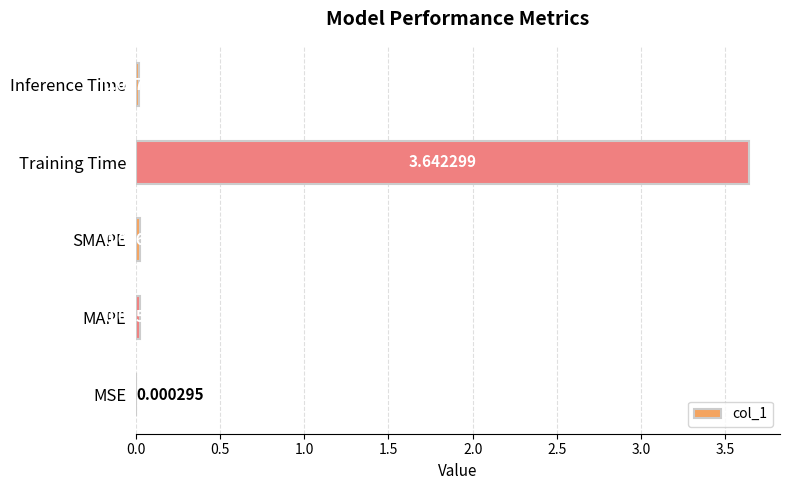

What is the change in value from MSE to Training Time?

+3.6